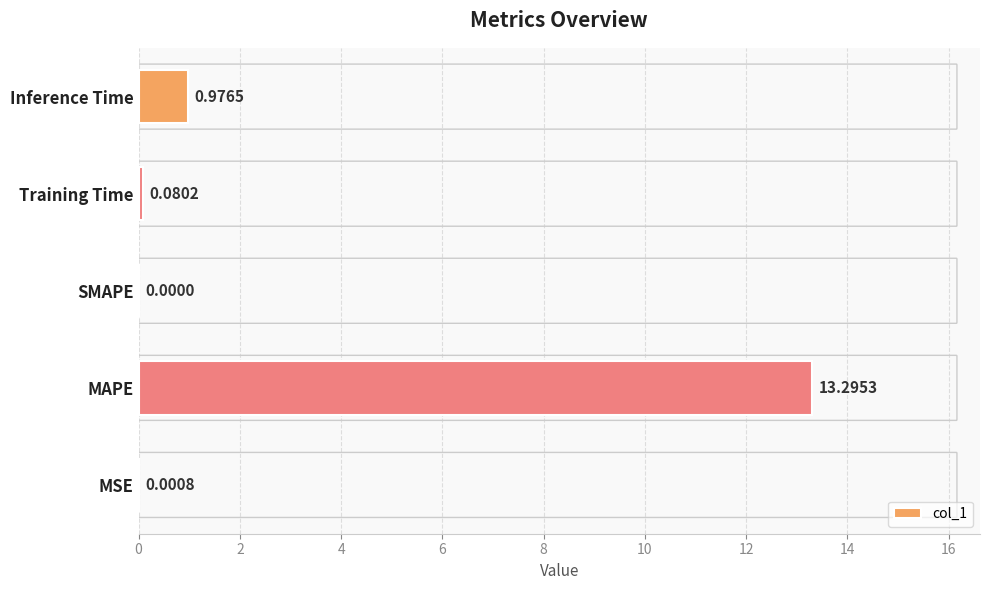

Where is the data nearest to the value 6?

Inference Time